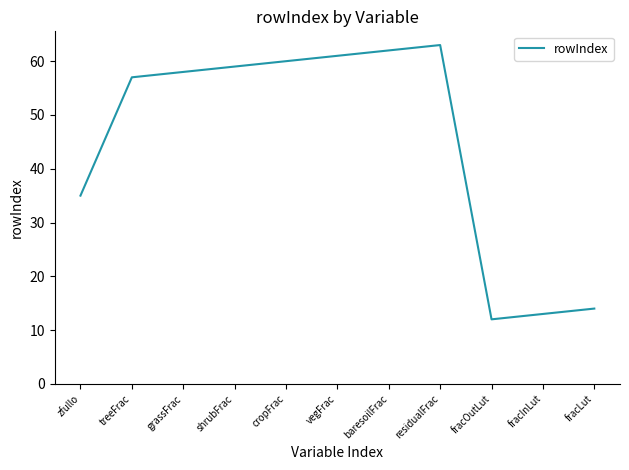

What position from the right is fracInLut?

2